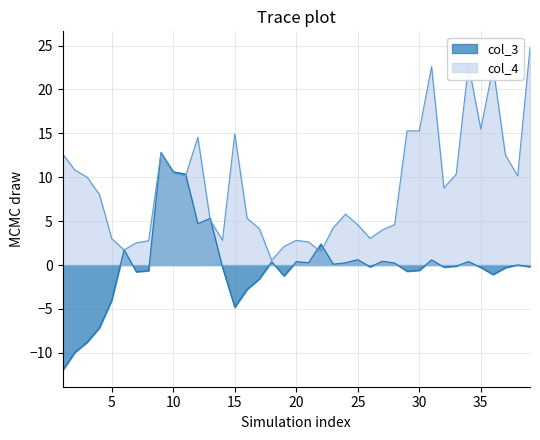

What is the difference between the highest and lowest values at 16?

8.1